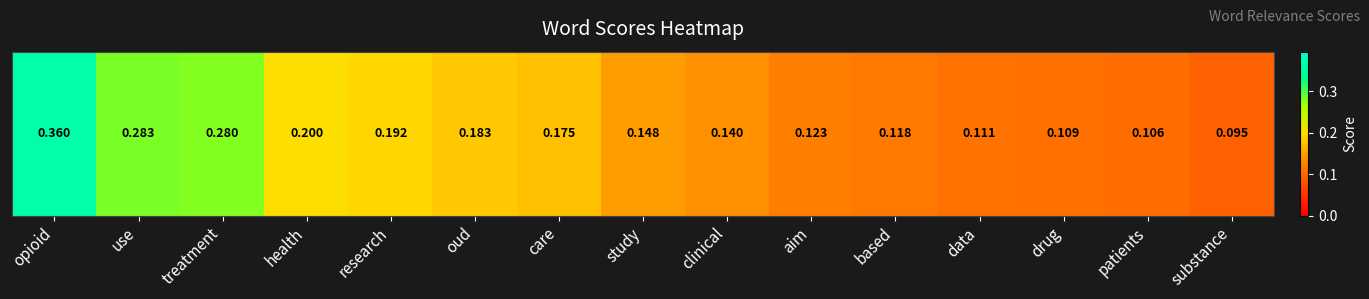

What is the sum of the values at care and use?

0.5